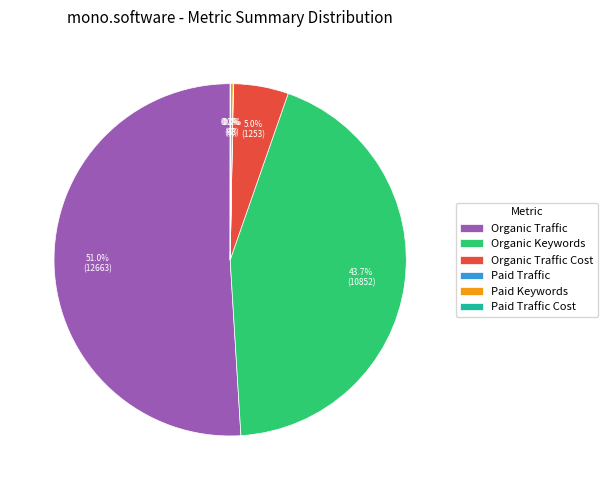

What is the largest slice in the pie chart?

Organic Traffic